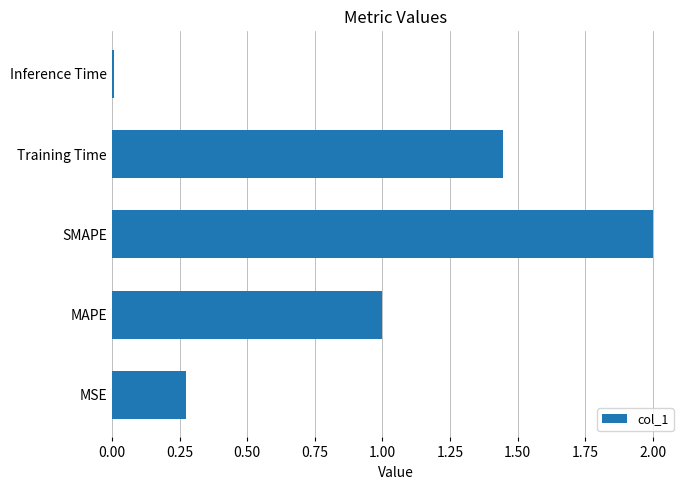

Which has a higher value, SMAPE or MSE?

SMAPE